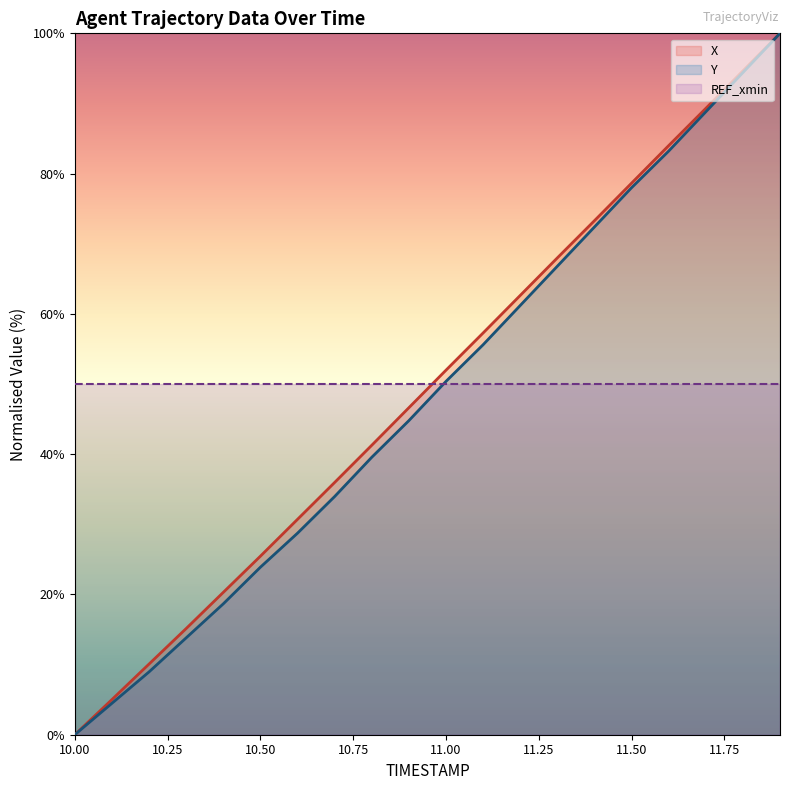

Is this an area chart (filled region under the line)?

No